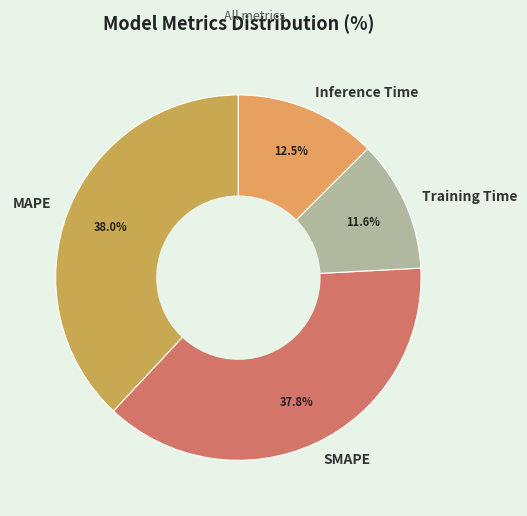

How much of the chart is everything except Training Time?

88.4%